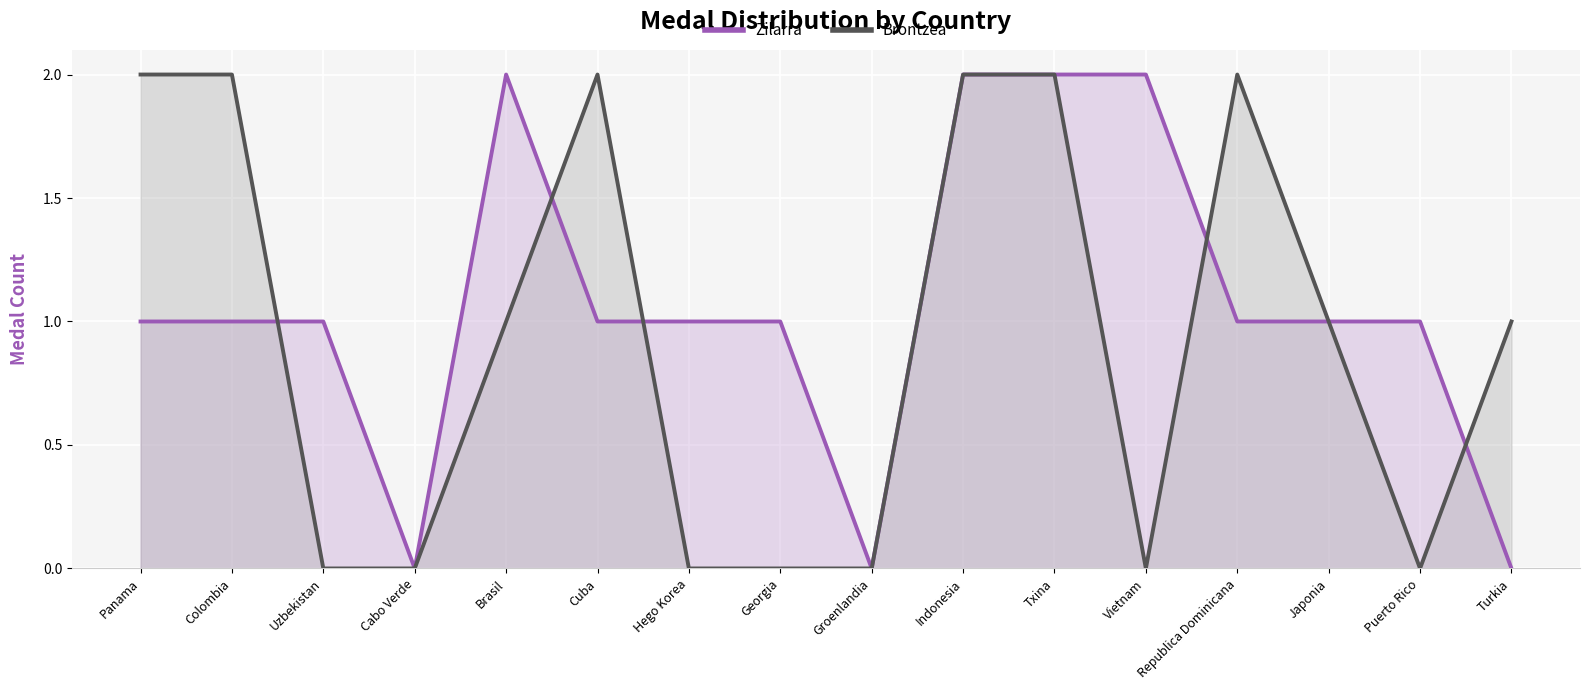

What is the spread (max minus min) of values at Panama?

1